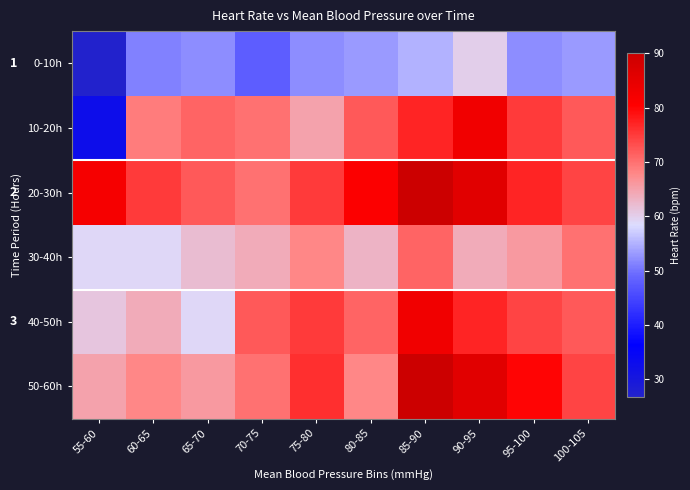

At how many categories does at least one series exceed 76?

5